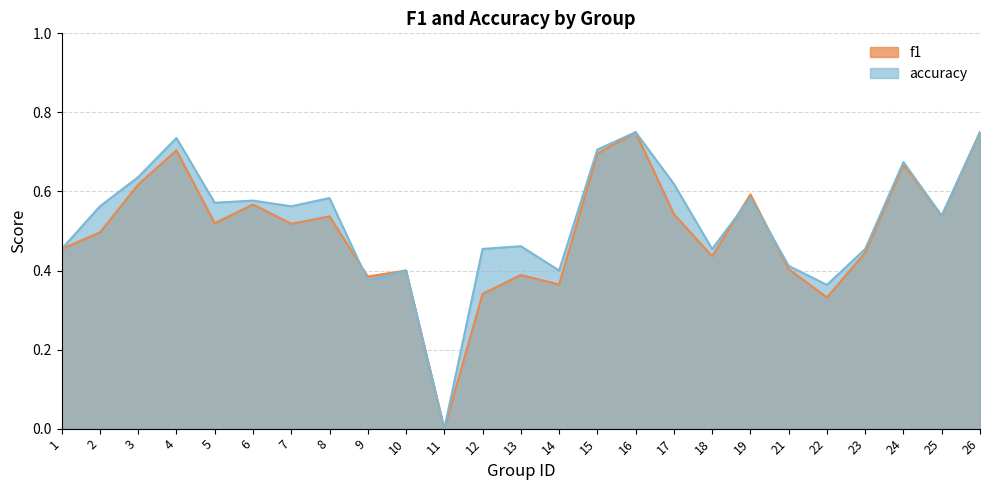

At which category does the chart reach its minimum across all series?

11